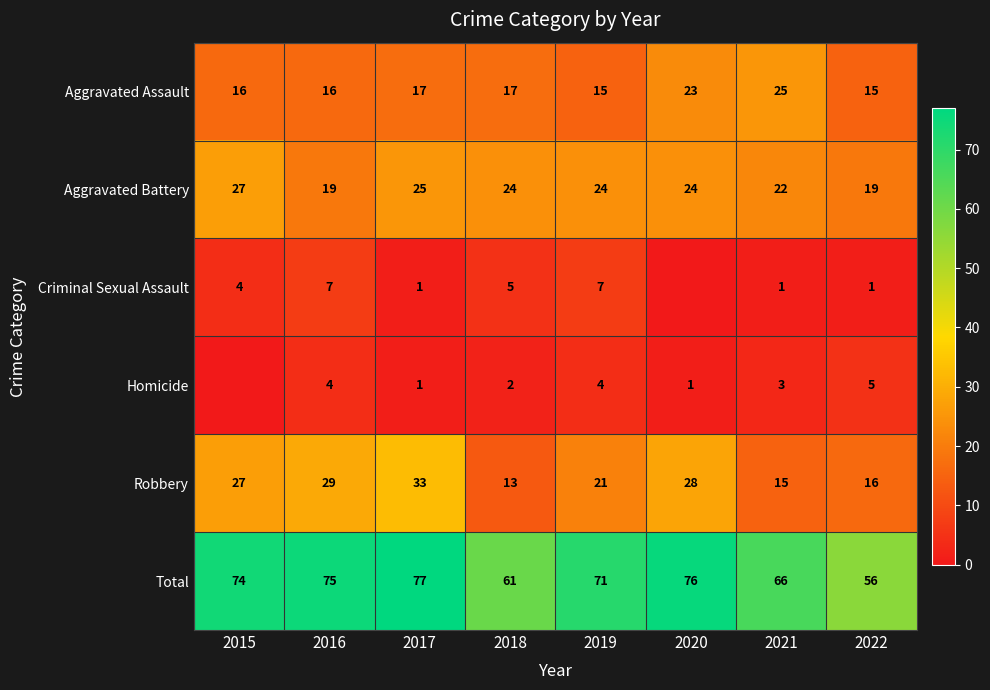

What is the total value across all series at 2021?

132